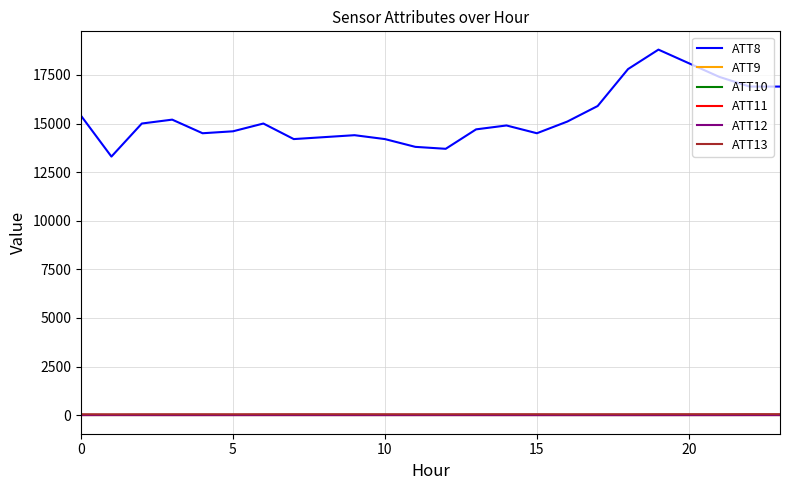

Which series has the largest total across all categories?

ATT8